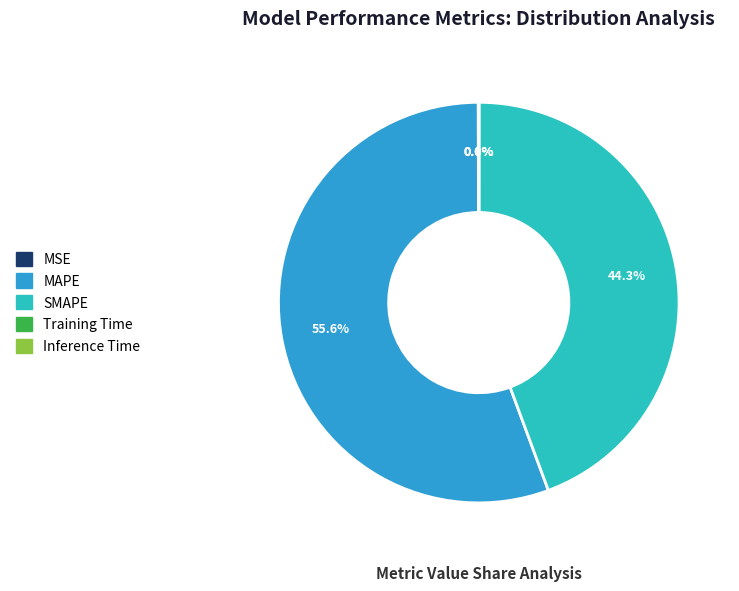

Which slice represents more than half of the pie?

MAPE